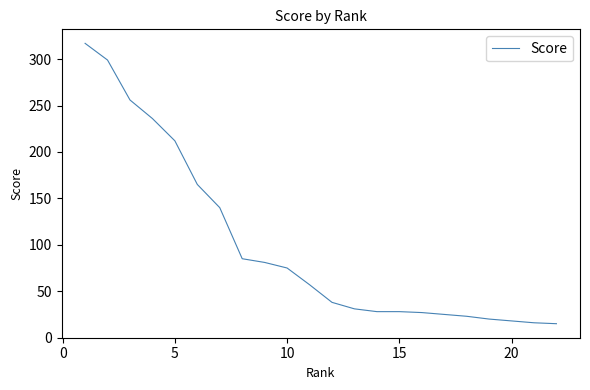

What is the average value?

100